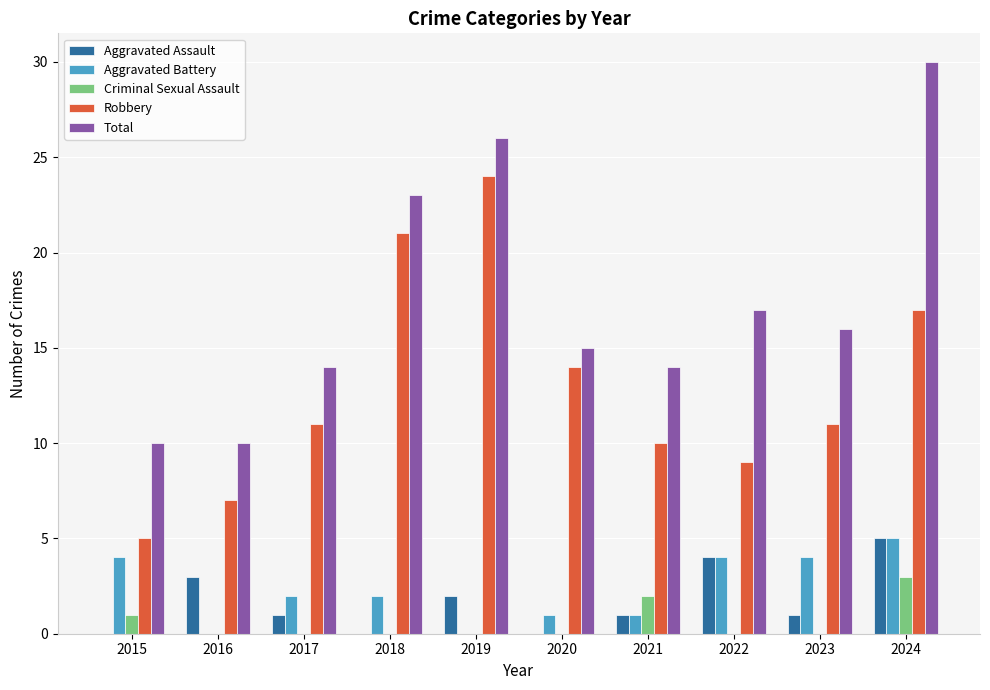

What is the maximum value for Aggravated Assault?

5